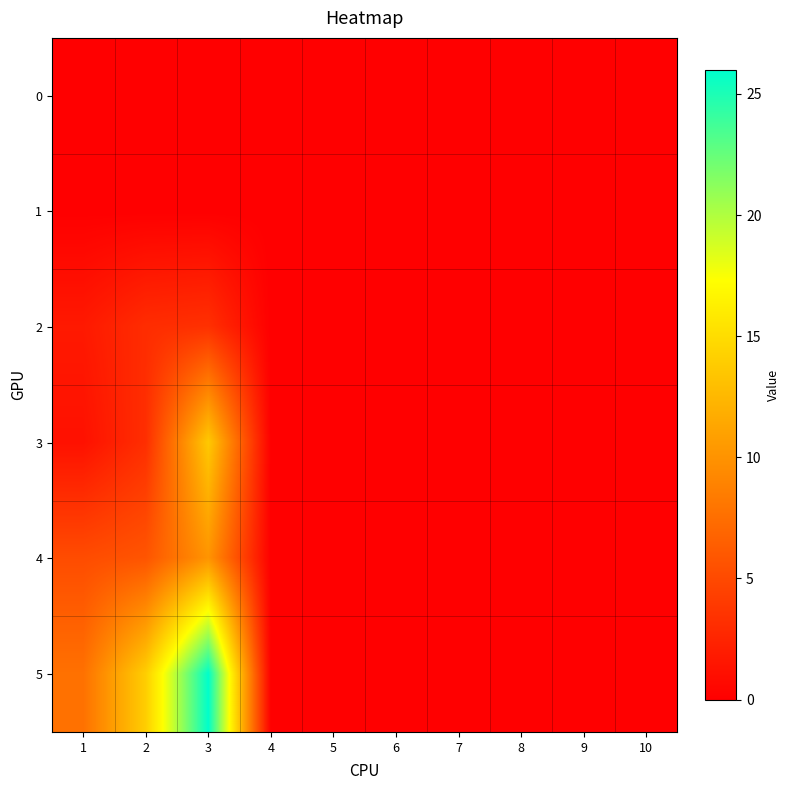

At 7, list the series in order from smallest to largest.

0, 1, 2, 3, 4, 5